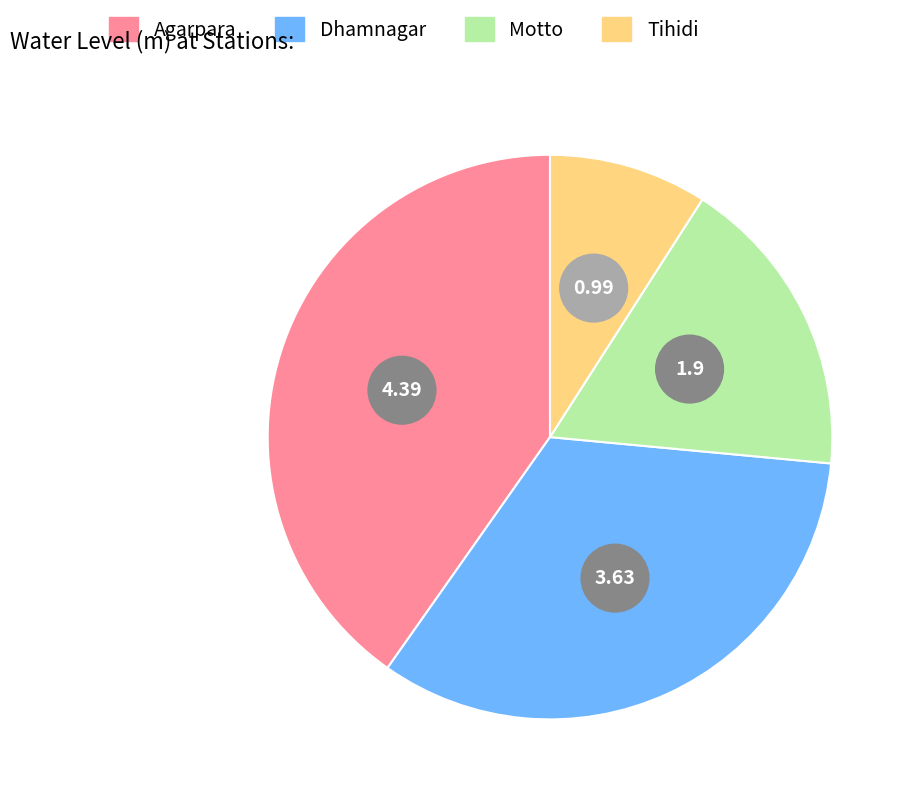

True or false: Dhamnagar accounts for 40% of the total.

False